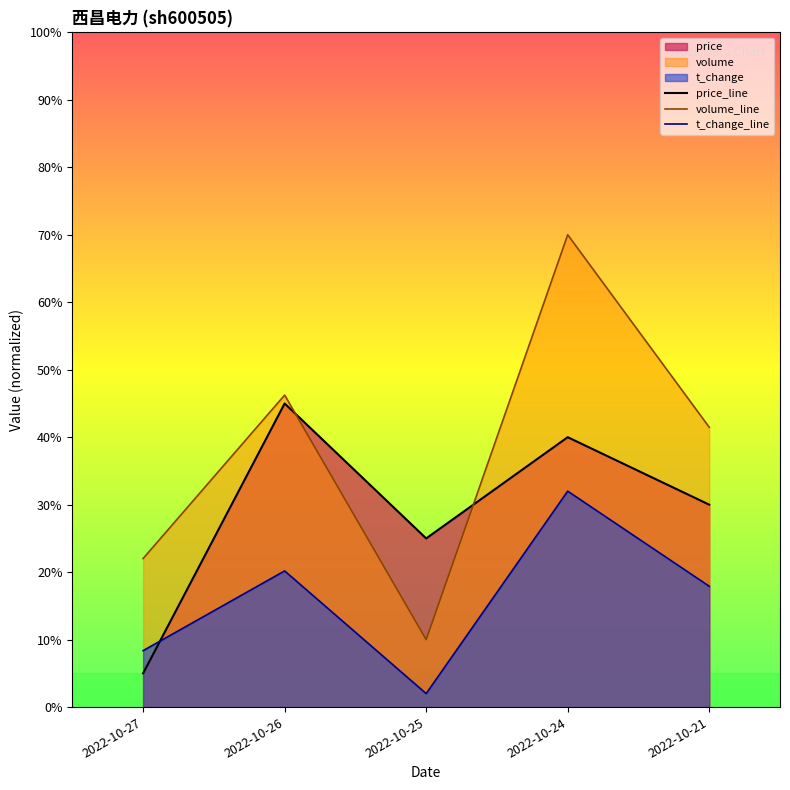

What is the difference between the volume_line values at 2022-10-27 and 2022-10-21?

19.5